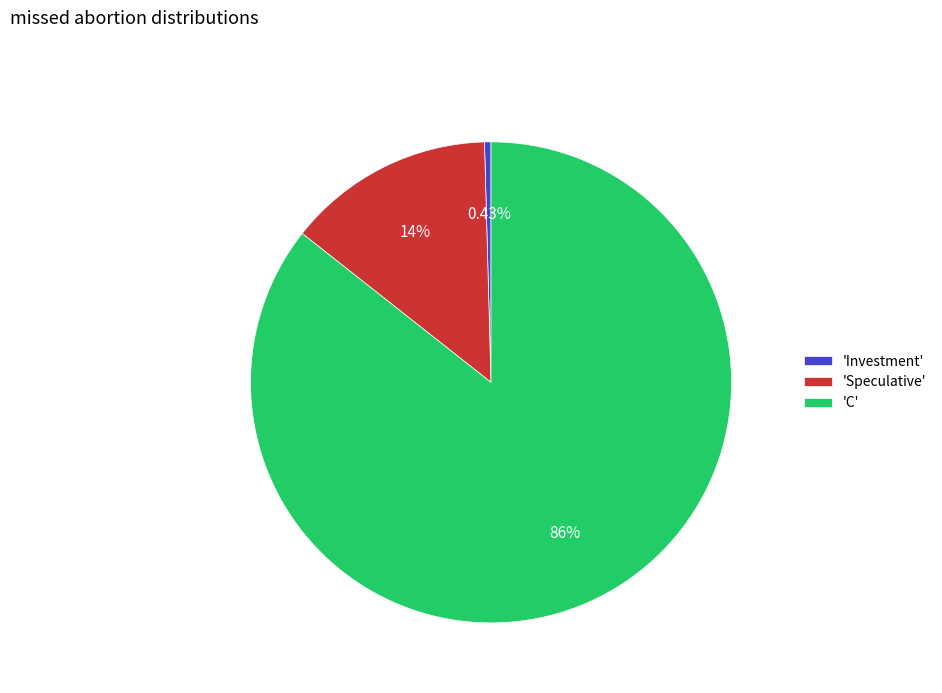

Which has a higher value, 'Investment' or 'Speculative'?

'Speculative'